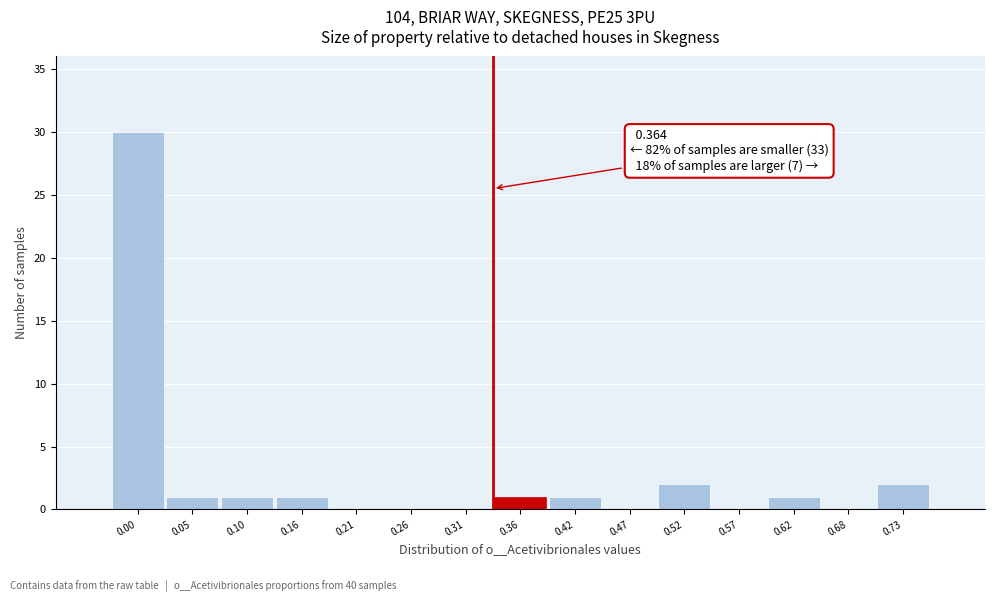

Reading left to right, list all the values displayed in this chart.

0.00=30	0.05=1	0.10=1	0.16=1	0.21=0	0.26=0	0.31=0	0.36=1	0.42=1	0.47=0	0.52=2	0.57=0	0.62=1	0.68=0	0.73=2